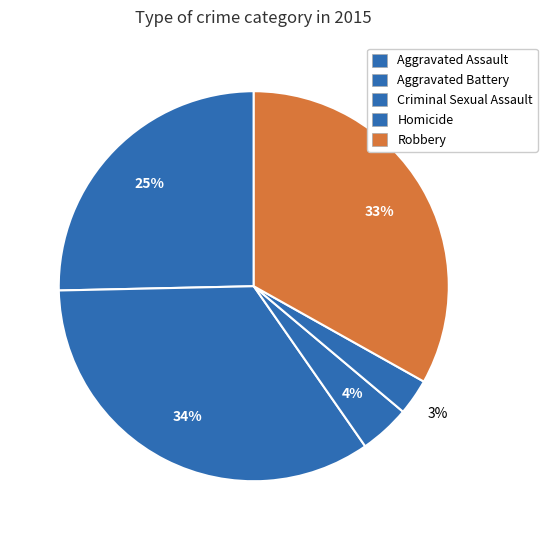

How many slices are in this pie chart?

5